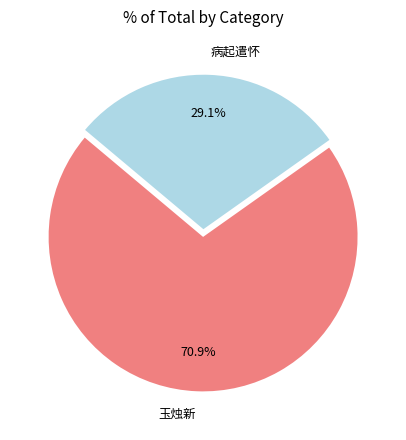

Which category accounts for the majority?

玉烛新